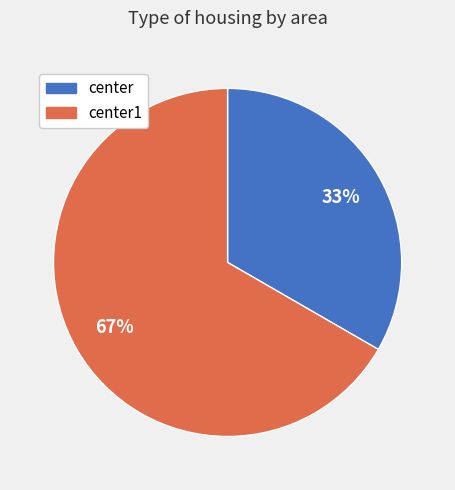

To the nearest percent, what is the average slice percentage?

50%